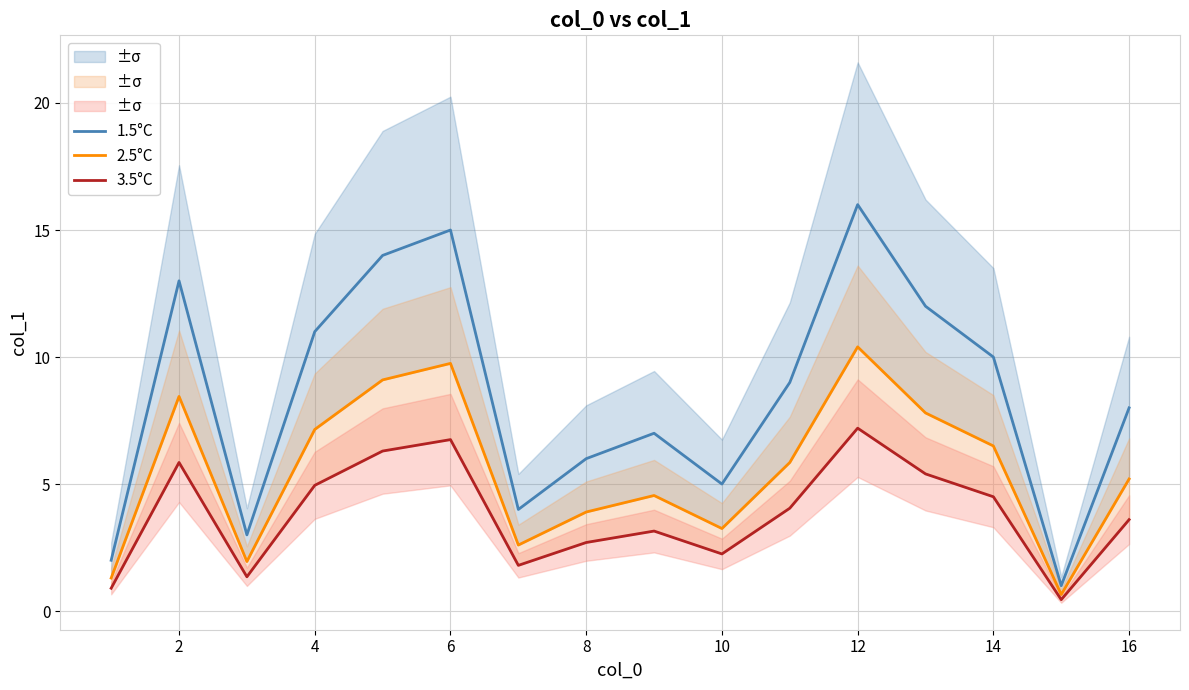

True or false: 2.5°C and 1.5°C cross at least once.

False